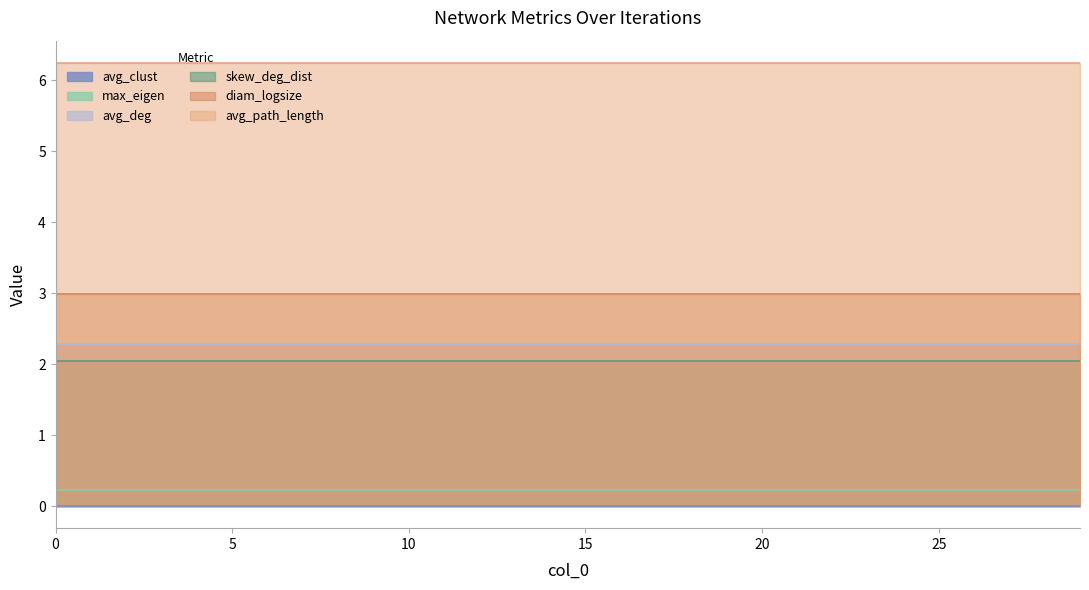

True or false: skew_deg_dist has a value of 2.0 at 20.

True